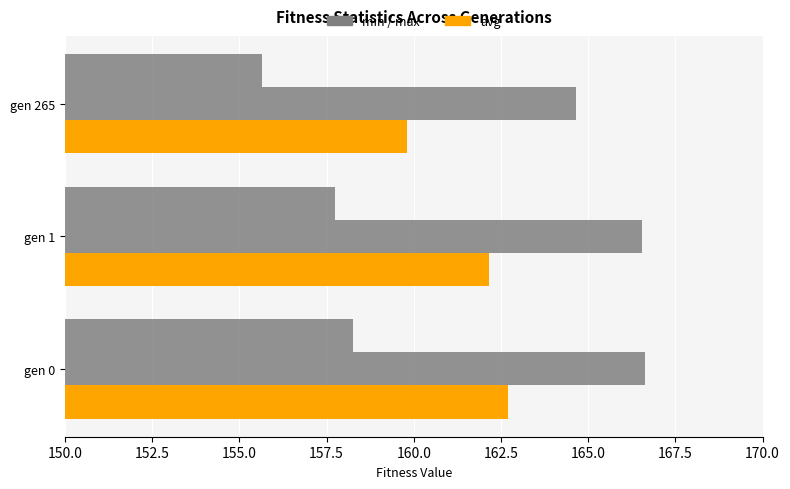

The value of avg at gen 1 is 162.2. True or false?

True